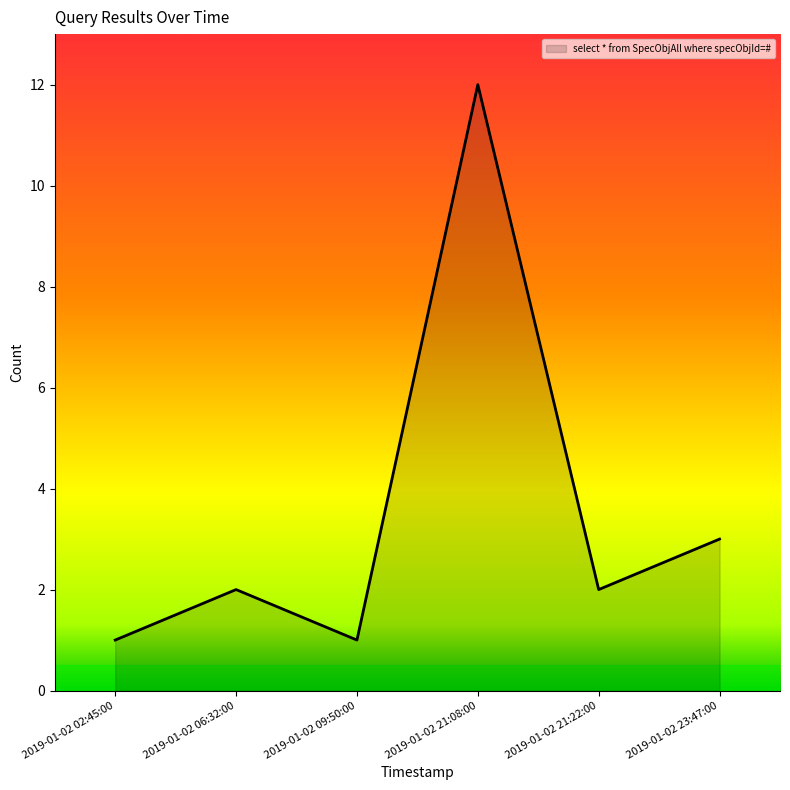

How many interior local valleys (lower than both neighbors) does the data have?

2